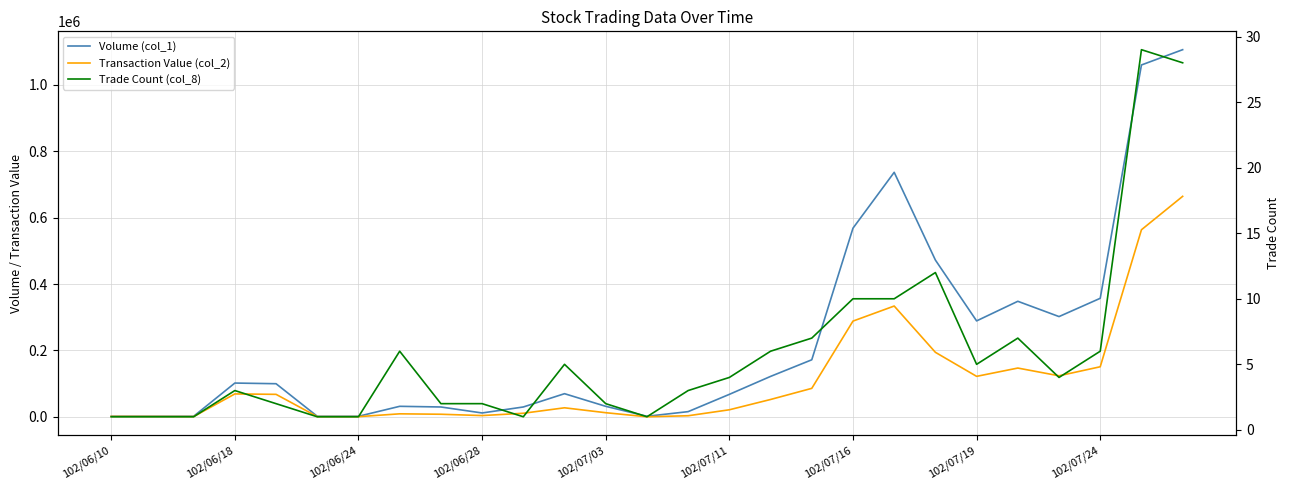

What is the maximum value for Trade Count (col_8)?

29